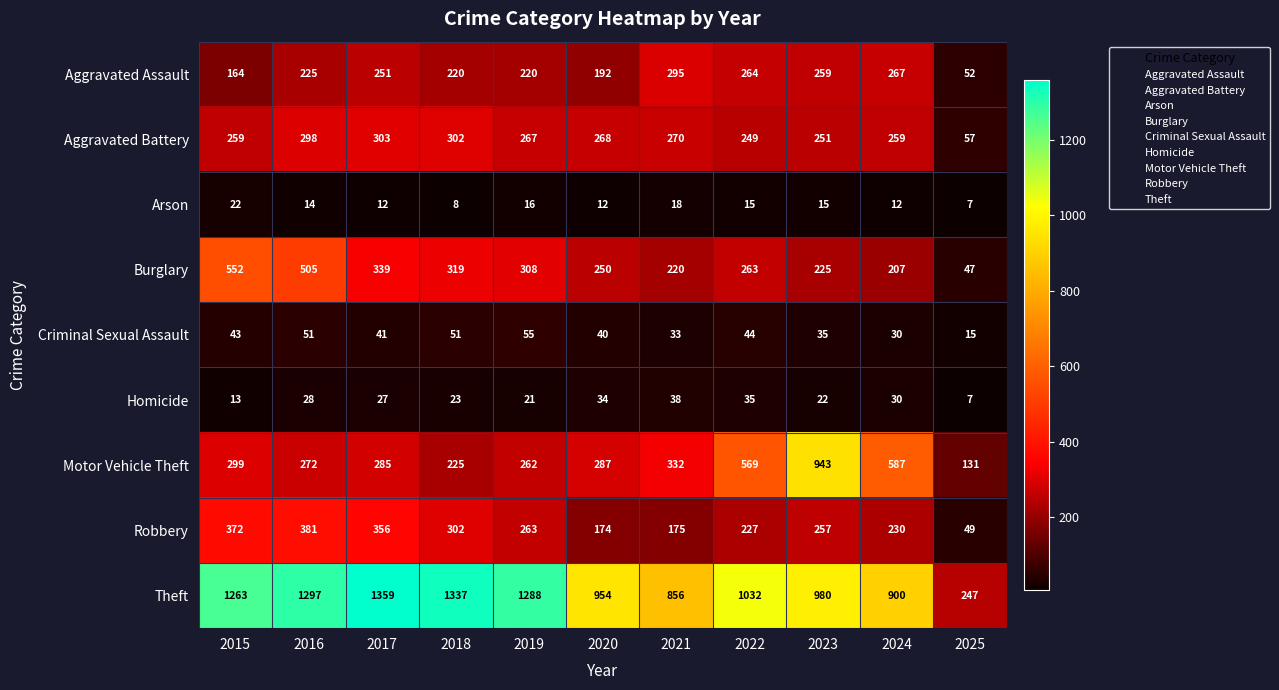

What is the average value of the Arson series?

14